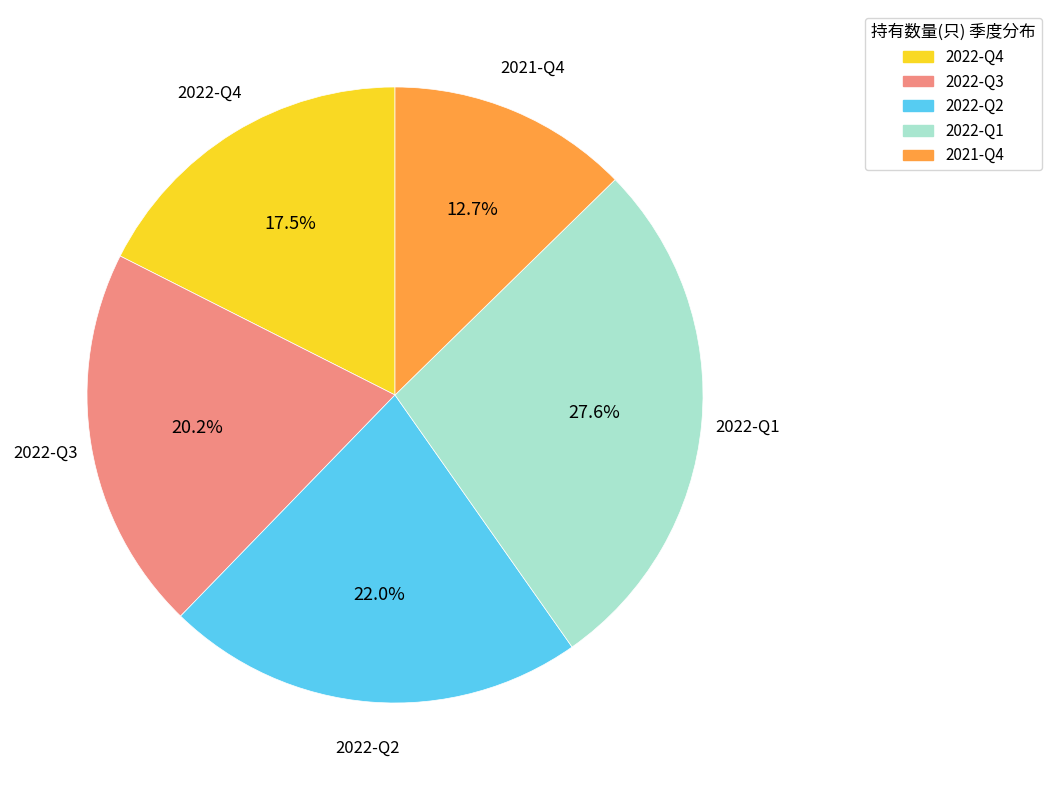

Rank the categories by value from lowest to highest.

2021-Q4, 2022-Q4, 2022-Q3, 2022-Q2, 2022-Q1